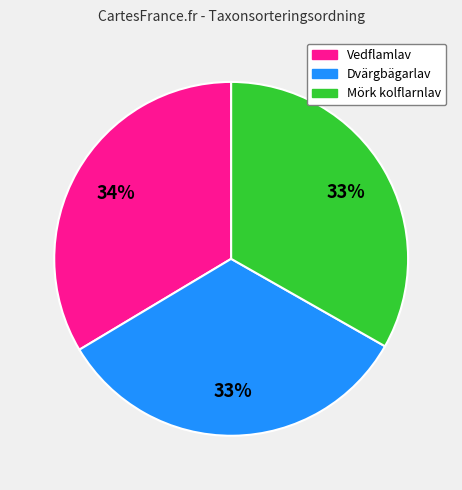

Approximately how many times larger is the value at Vedflamlav compared to Mörk kolflarnlav?

1.0